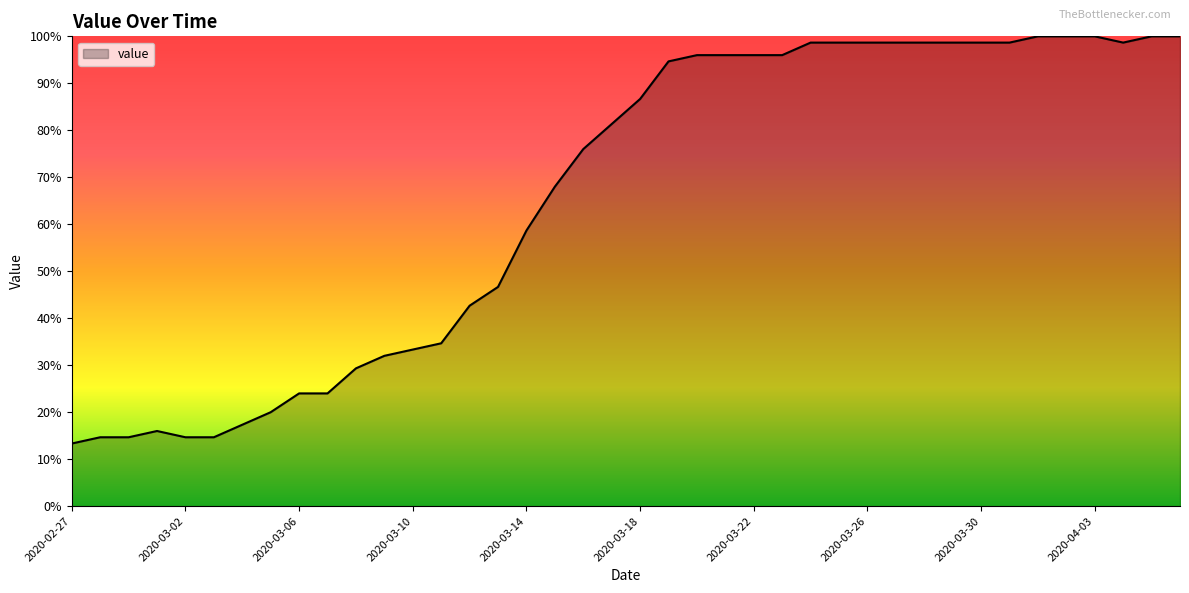

What is the minimum value shown in the chart?

13.3